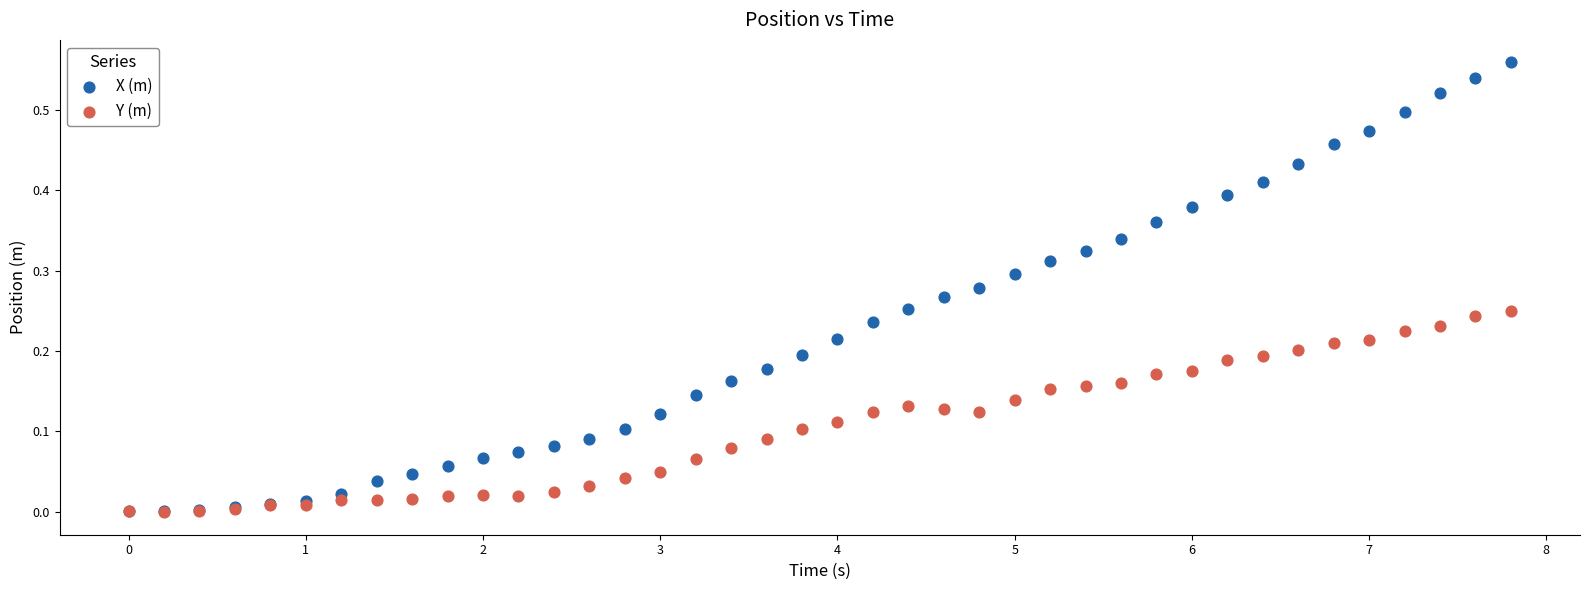

Which series reaches the maximum Y coordinate?

X (m)